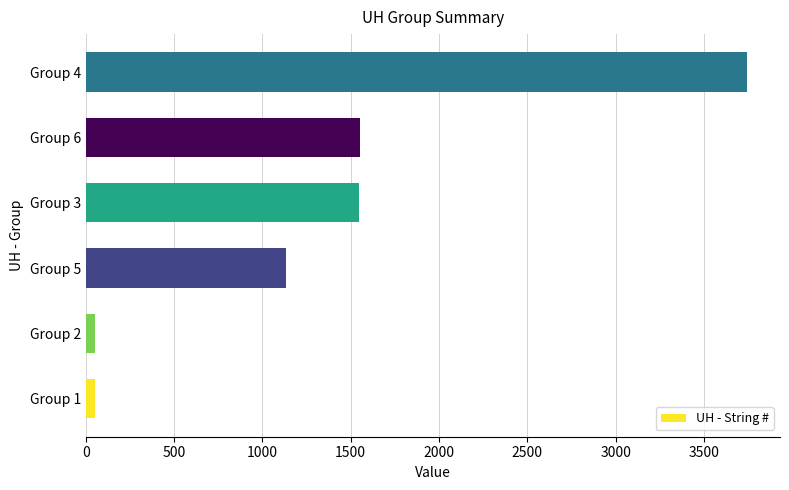

How many data points are less than 1549?

3